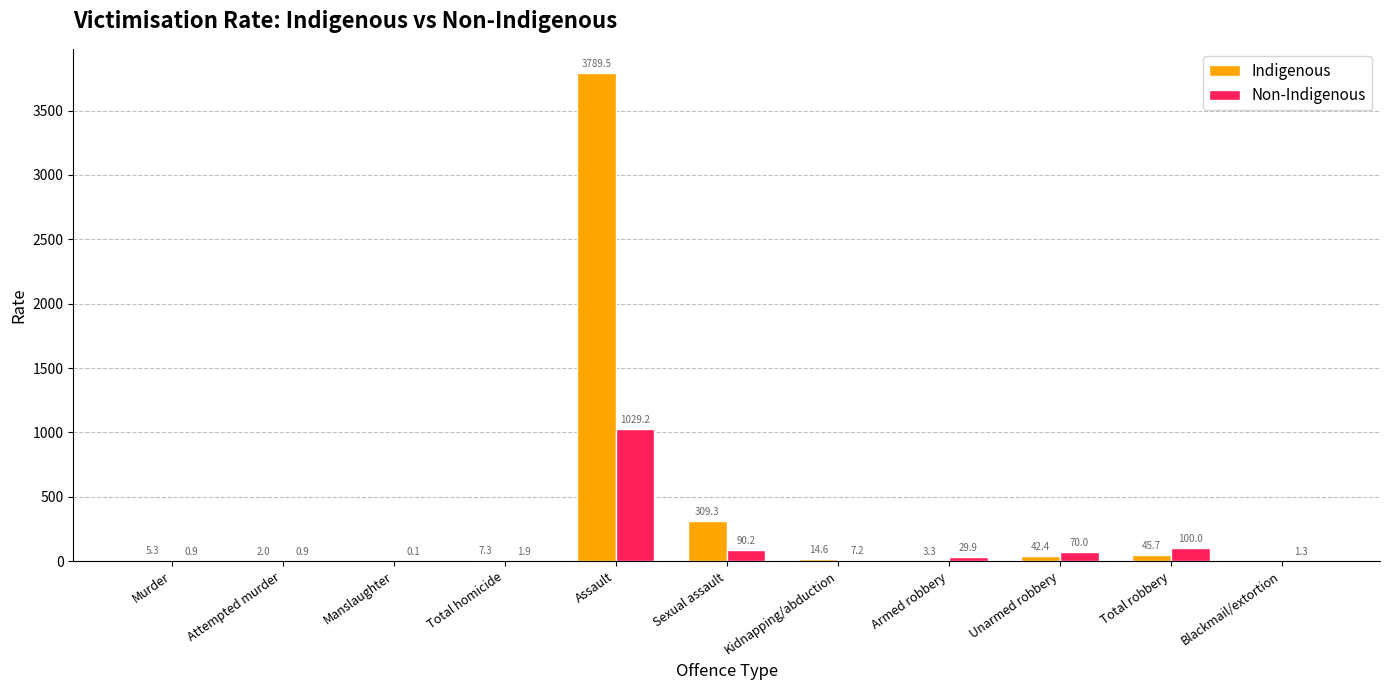

Which series changed the most between Murder and Total robbery?

Non-Indigenous